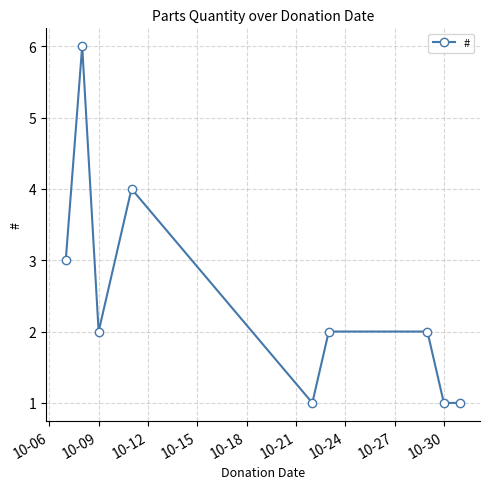

How many series are shown in this chart?

1